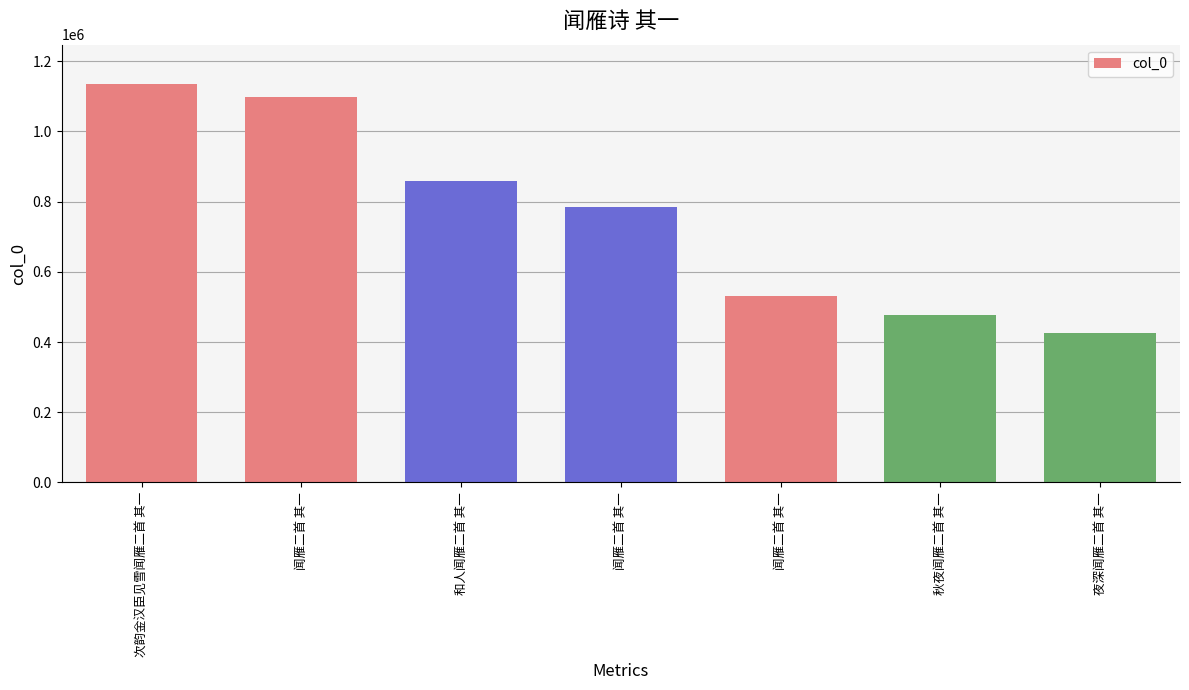

What is the value of the 2nd bar from the left?

1099480